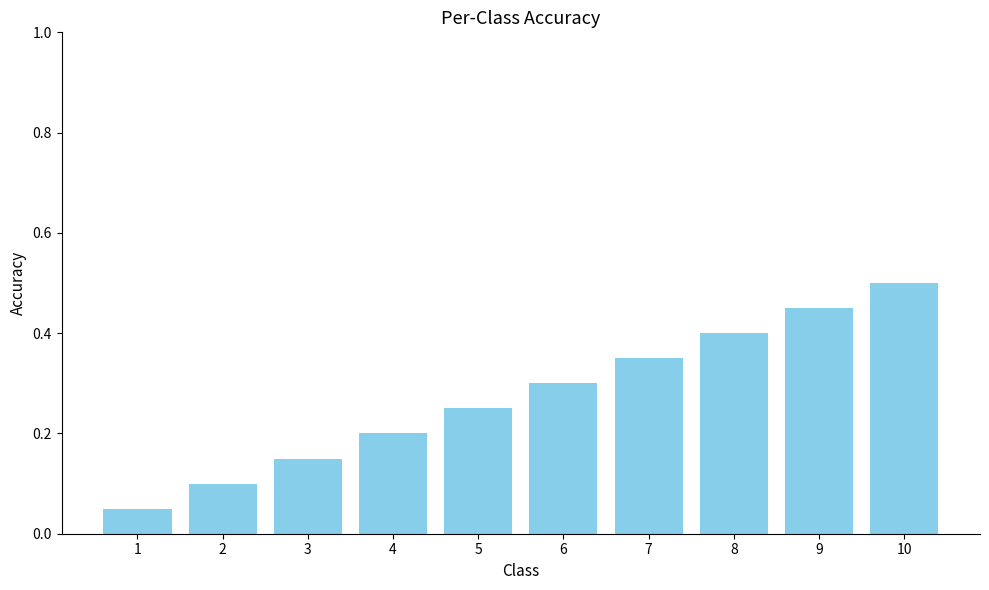

What is the difference between the second highest and minimum values?

0.4